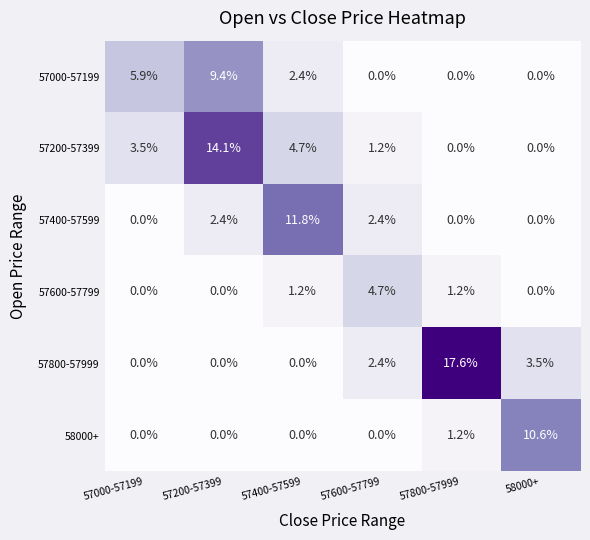

At how many categories does at least one series exceed 3?

6